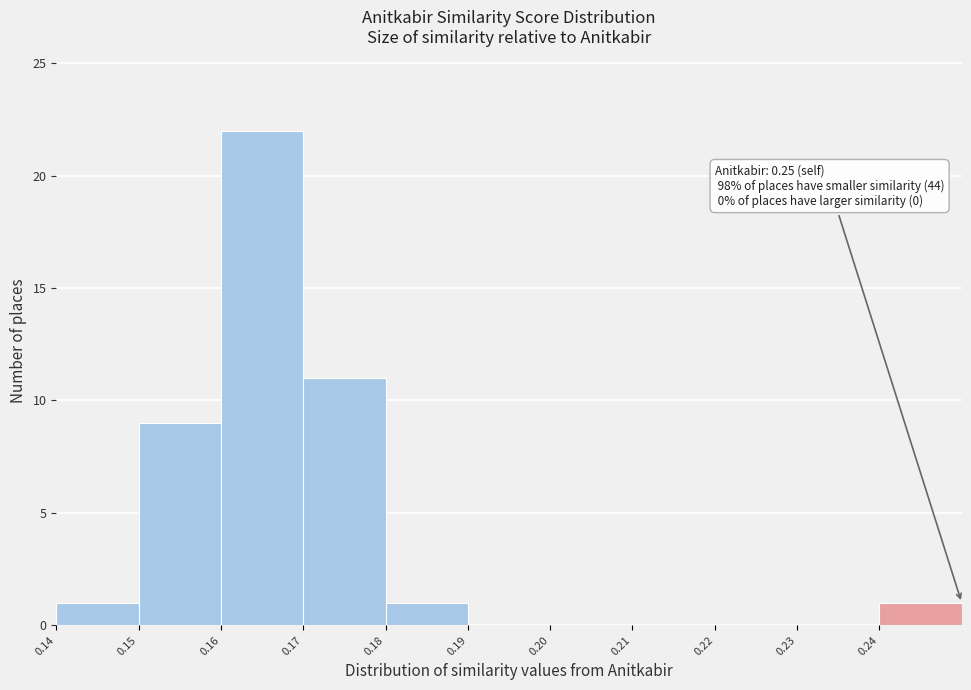

Which range on the x-axis has the tallest bar?

0.16 to 0.17